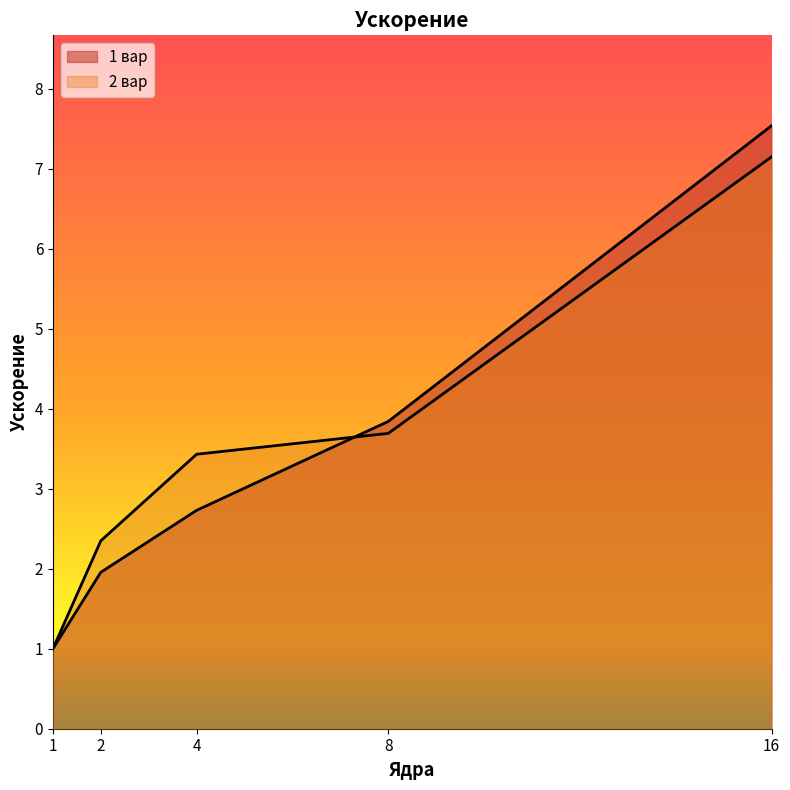

Between 1 and 16, which is larger?

16